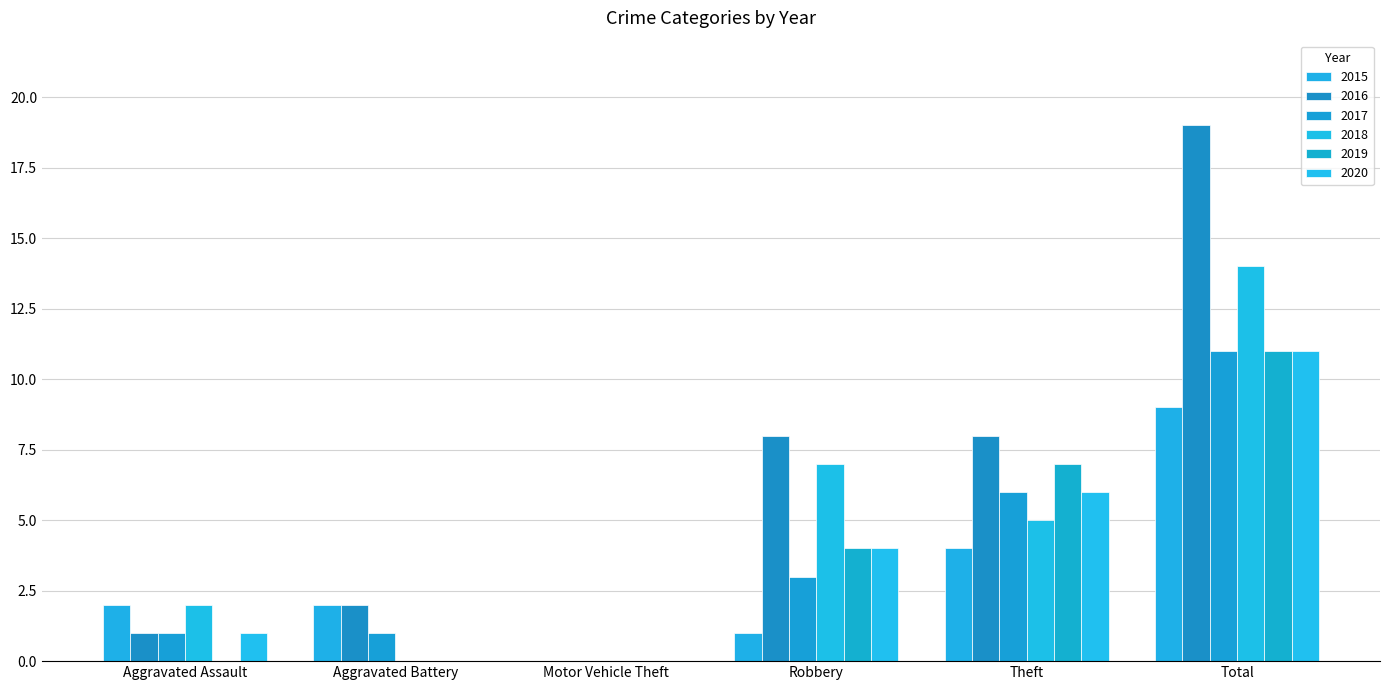

Which series has the largest range (max minus min)?

2016